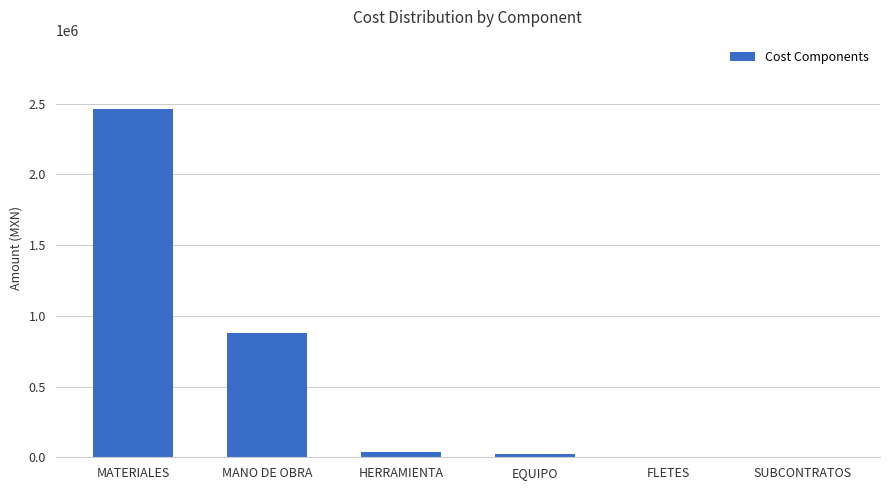

Which category has the highest value across all series?

MATERIALES